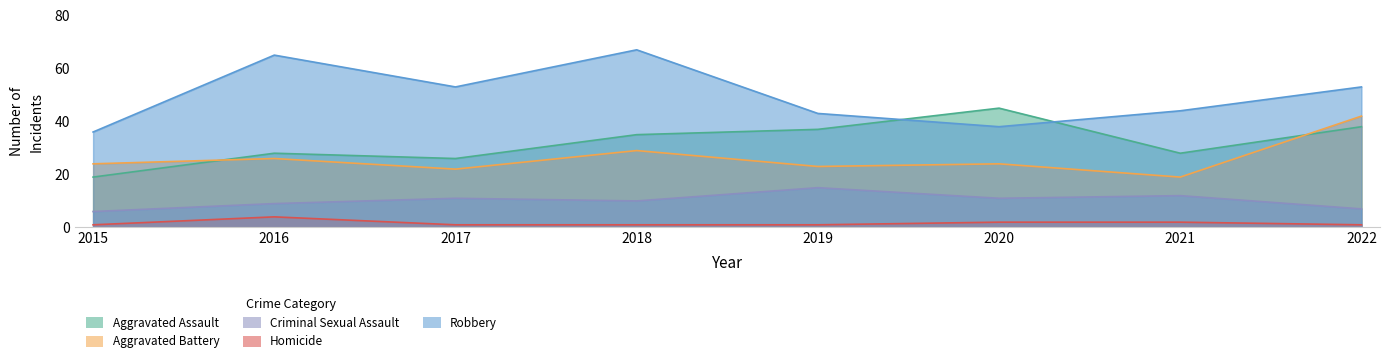

What is the approximate value of Aggravated Battery at 2019?

23